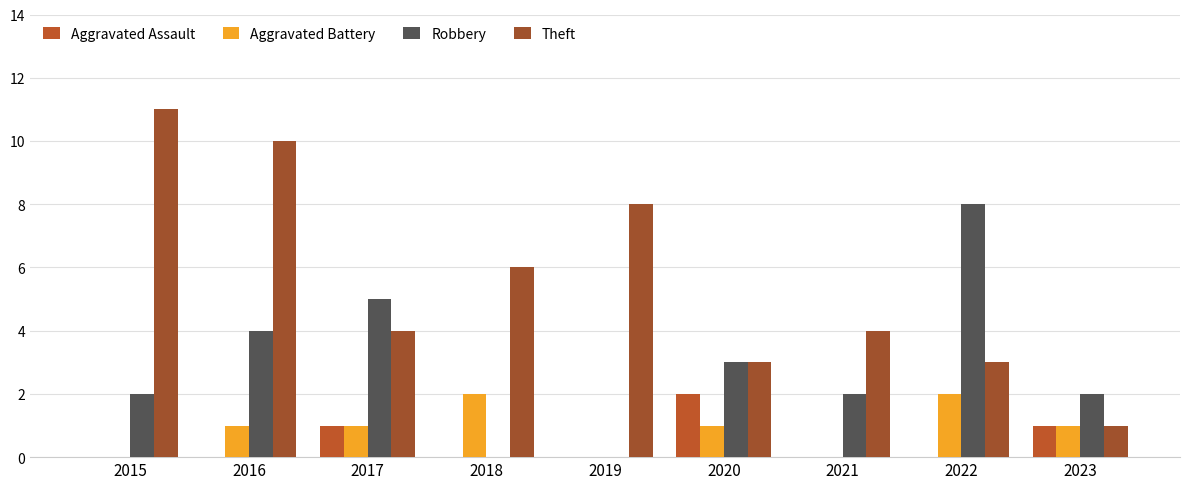

Reading right to left, transcribe all the data shown in this chart.

Aggravated Assault: 2023=1	2022=0	2021=0	2020=2	2019=0	2018=0	2017=1	2016=0	2015=0
Aggravated Battery: 2023=1	2022=2	2021=0	2020=1	2019=0	2018=2	2017=1	2016=1	2015=0
Robbery: 2023=2	2022=8	2021=2	2020=3	2019=0	2018=0	2017=5	2016=4	2015=2
Theft: 2023=1	2022=3	2021=4	2020=3	2019=8	2018=6	2017=4	2016=10	2015=11